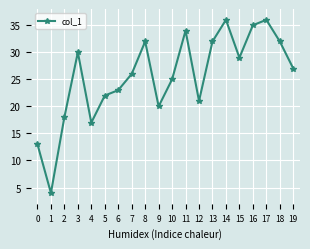

What is the difference between the values at 3 and 18?

2